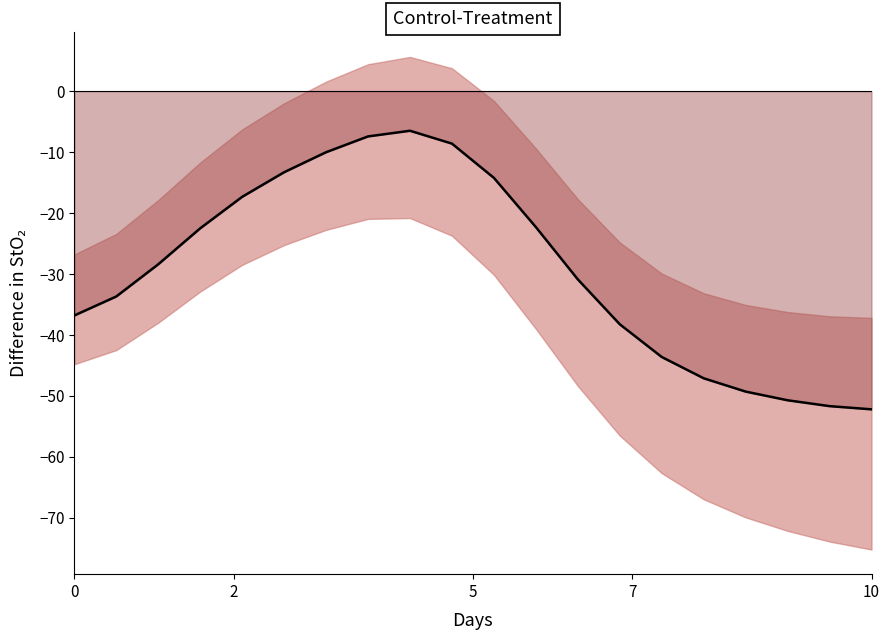

The value at 18 is -75.0. True or false?

False